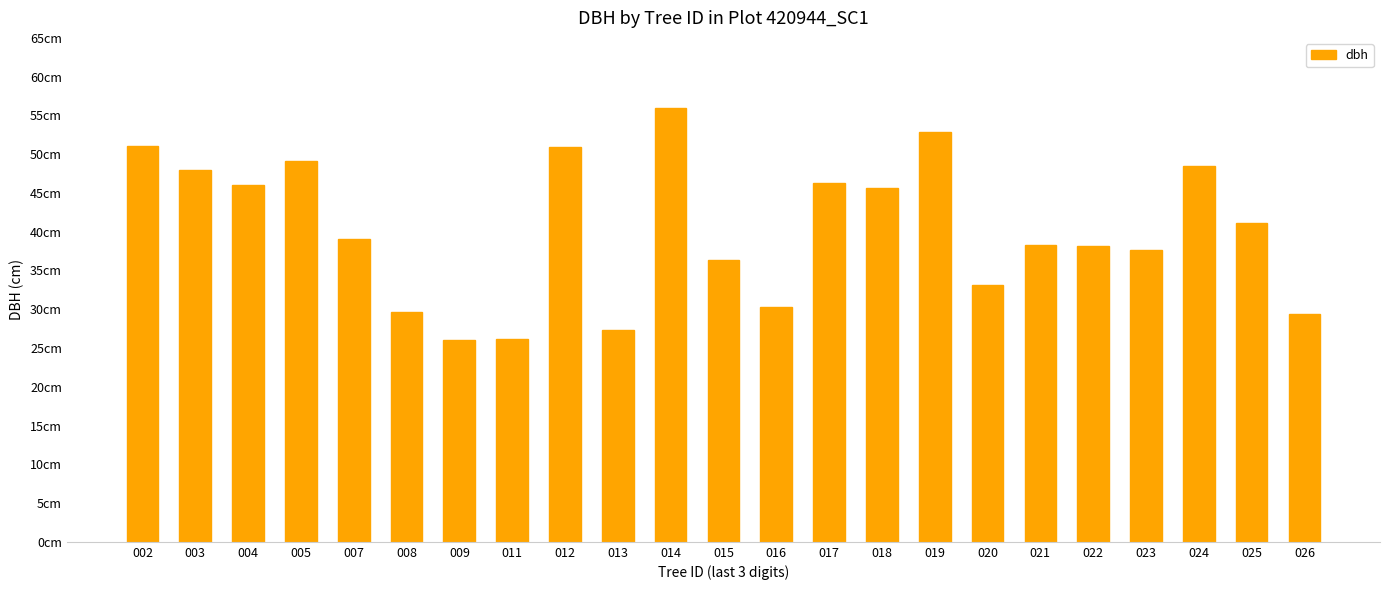

Does the chart contain any negative values?

No